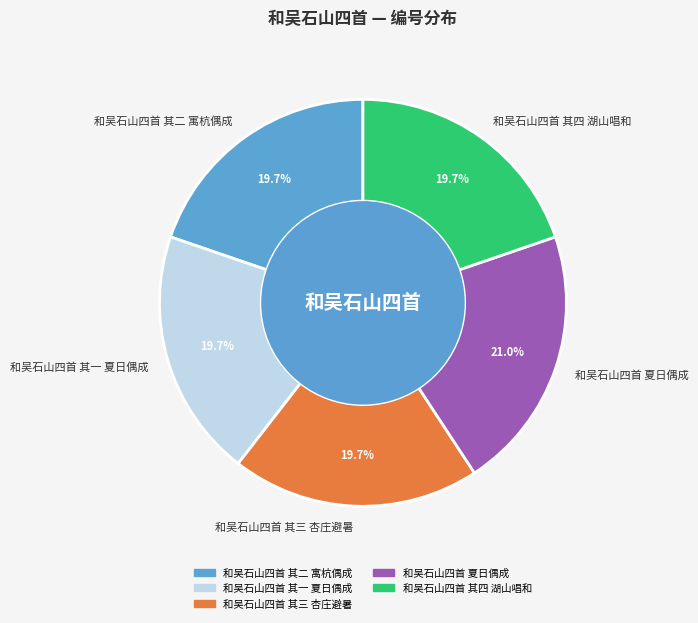

Is the sum of 和吴石山四首 其三 杏庄避暑 and 和吴石山四首 其二 寓杭偶成 greater than half?

No